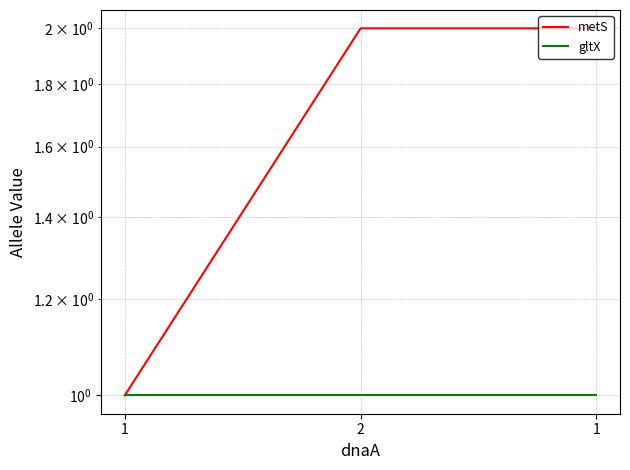

What is the approximate value of gltX at 1?

1